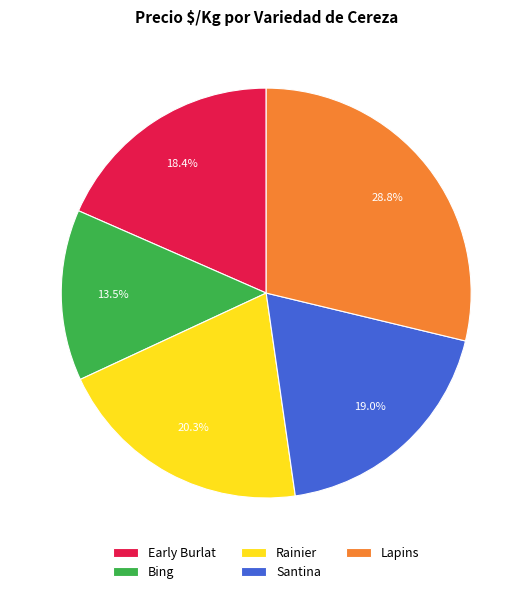

What percentage do Lapins and Early Burlat together represent?

47.2%